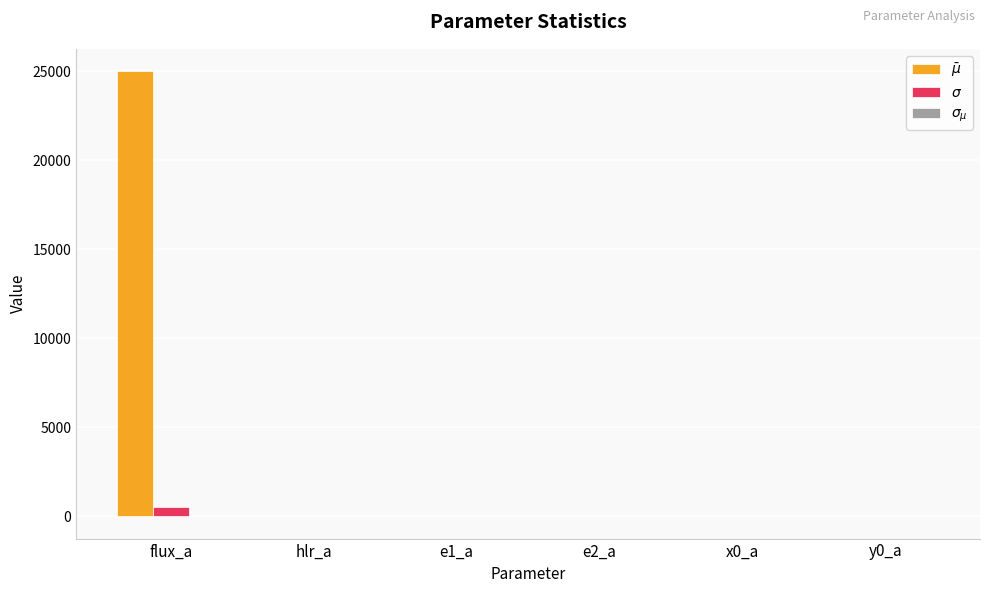

At which category is the sum across all series the highest?

flux_a